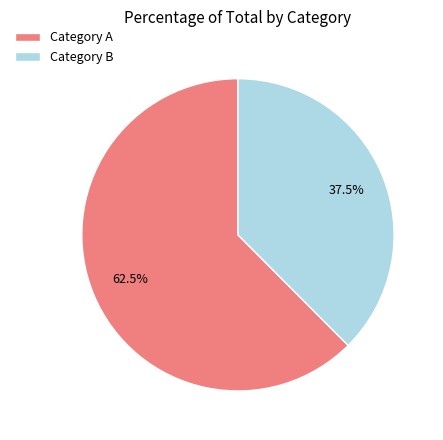

What is the smallest slice in the pie chart?

Category B